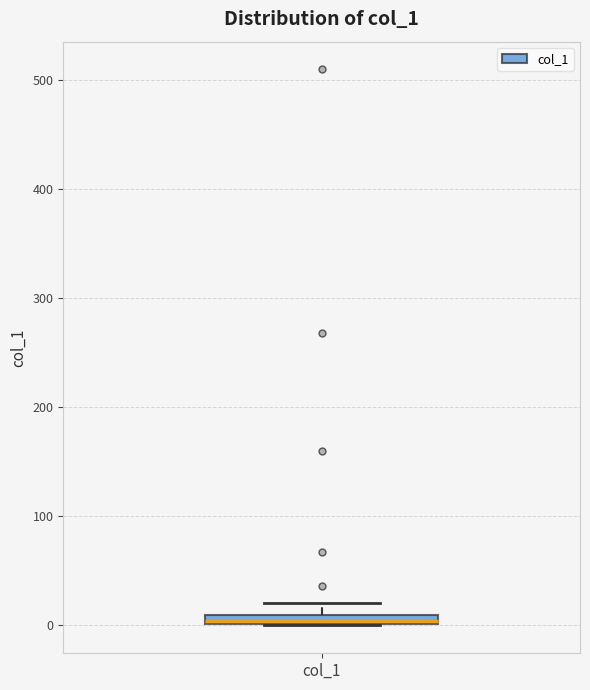

Where is the upper edge of the box for col_1 on the y-axis? The values are not printed on the chart, so give them approximately, as read against the axis.

10